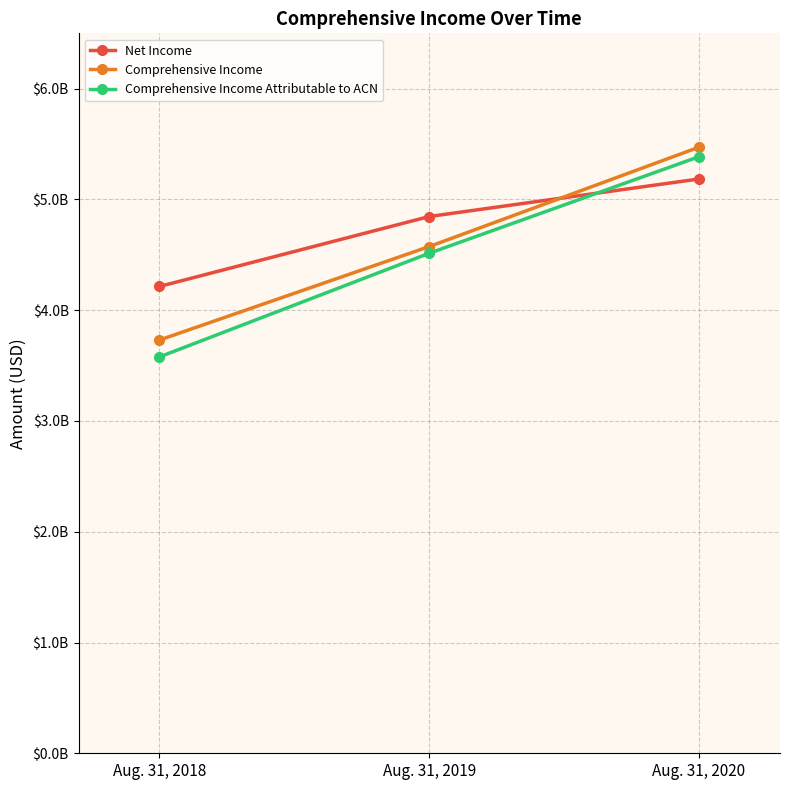

Does the chart display data point markers on the line(s)?

Yes